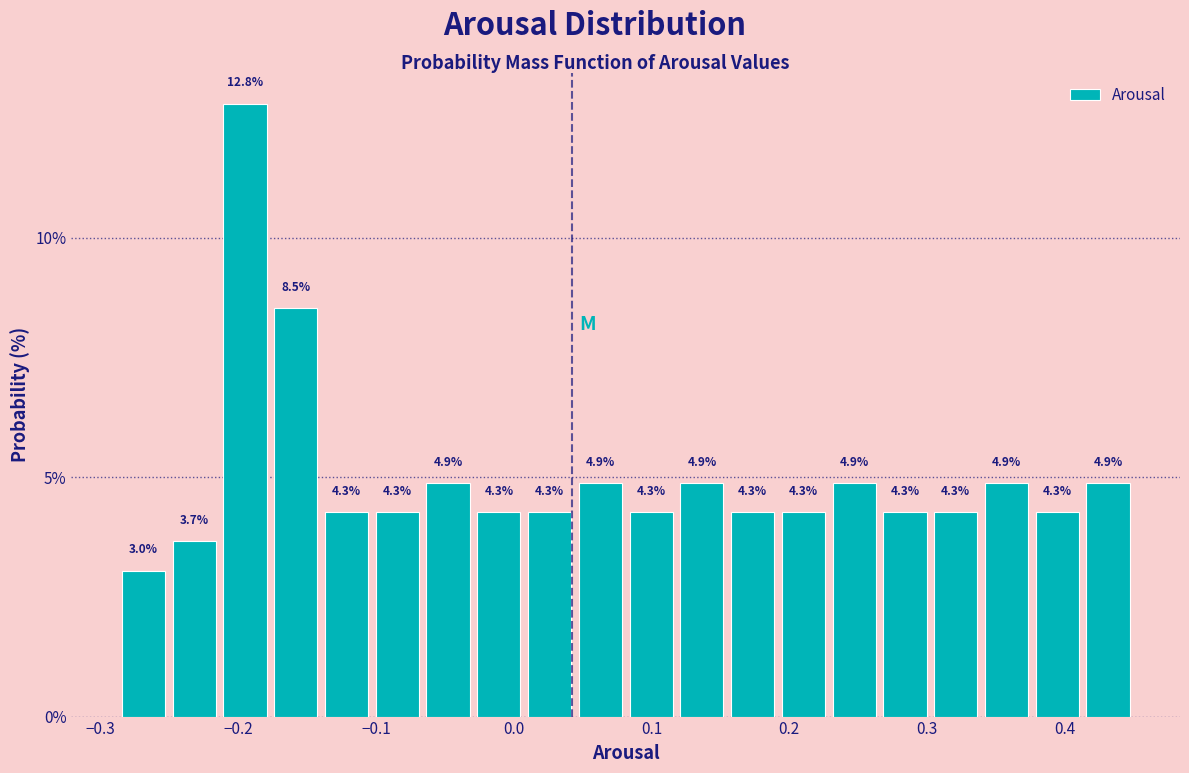

Read against the x-axis, roughly where is the centre of the tallest bar?

-0.20